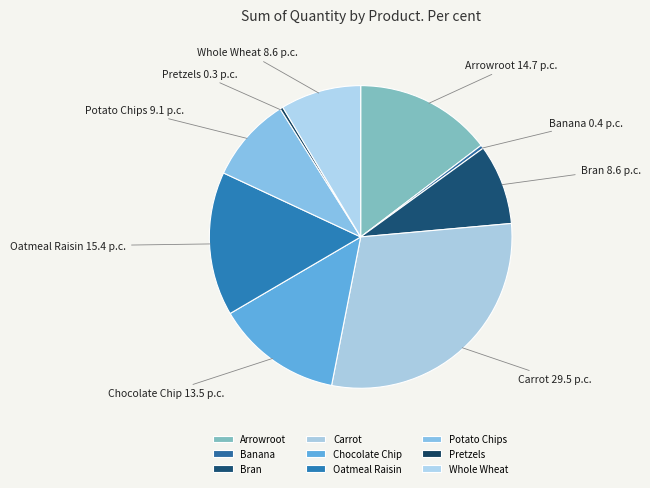

True or false: Chocolate Chip accounts for 24% of the total.

False